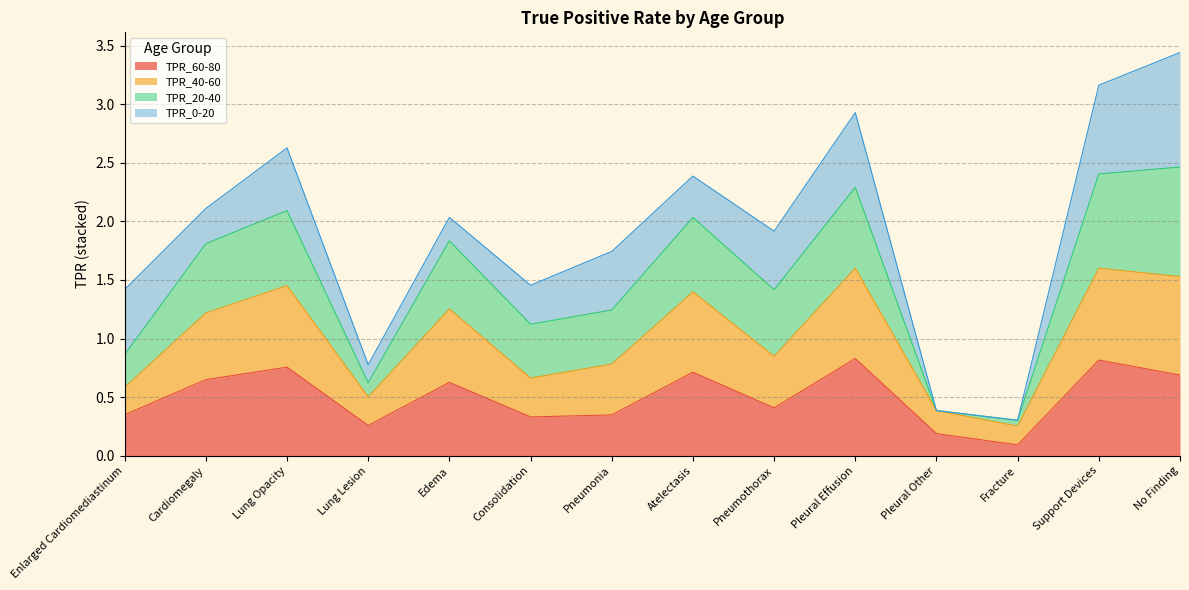

The TPR_60-80 series shows 0.2 at Pneumonia. True or false?

False